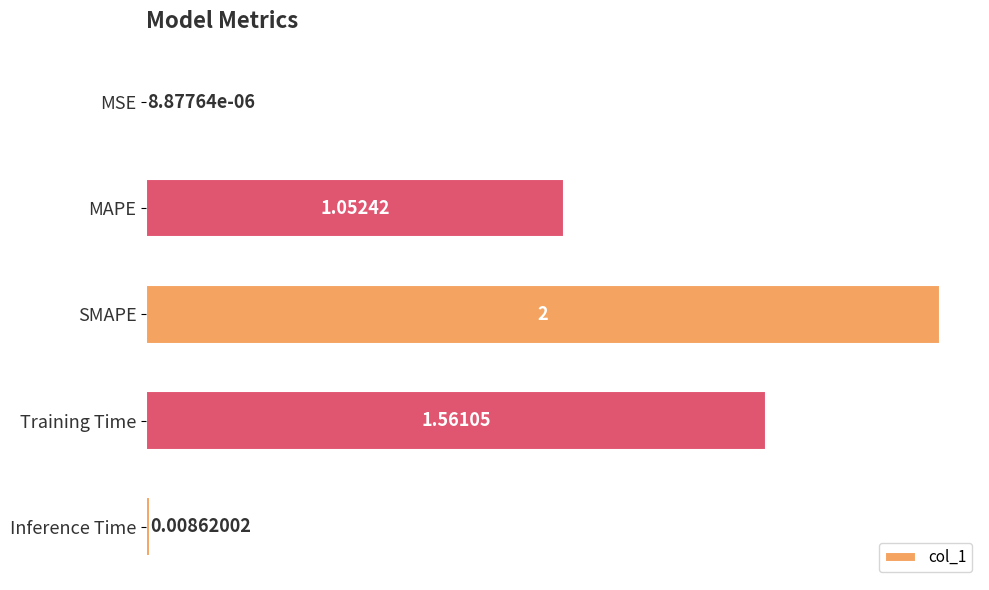

Which category has the highest value across all series?

SMAPE